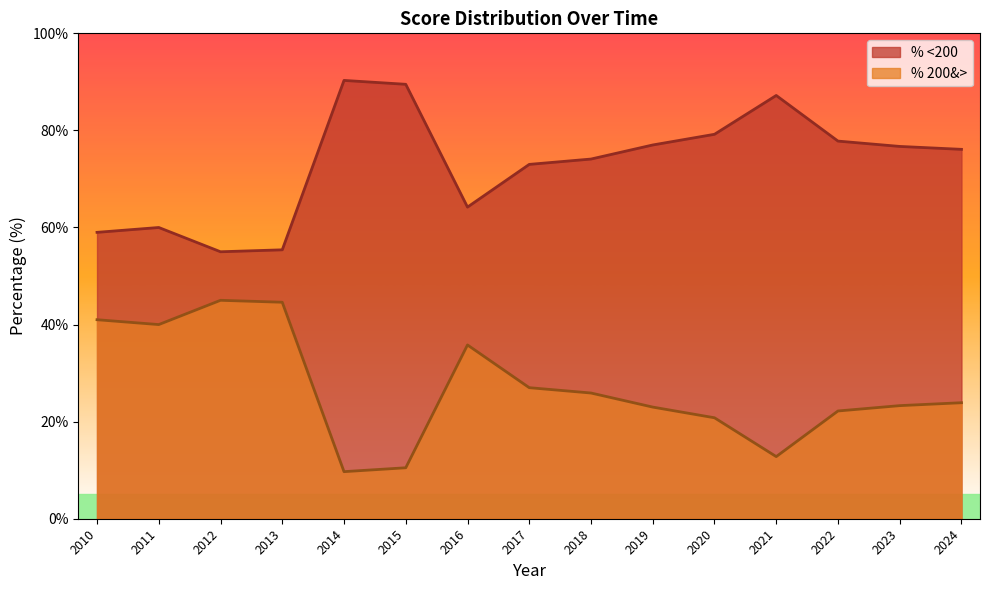

What is the lowest value of the % <200 series?

55.0